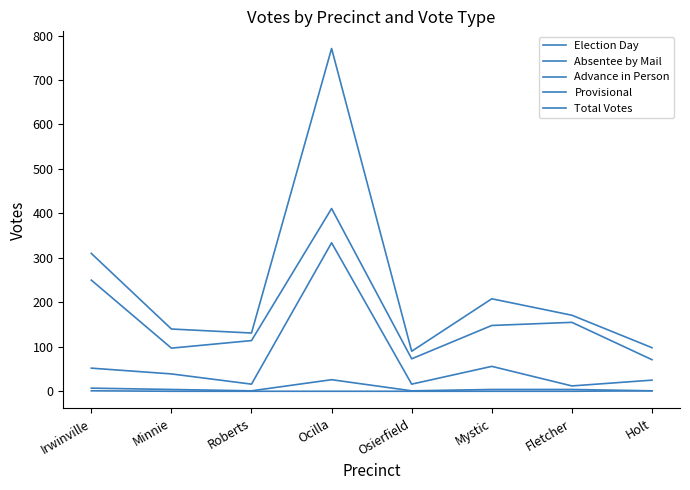

Does the chart have visible grid lines?

No